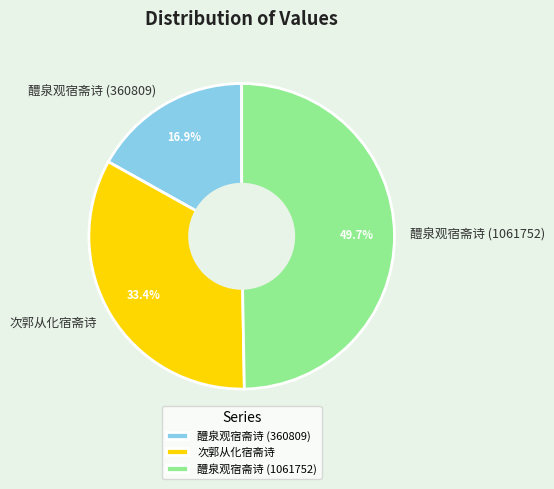

True or false: 次郭从化宿斋诗 accounts for 19% of the total.

False